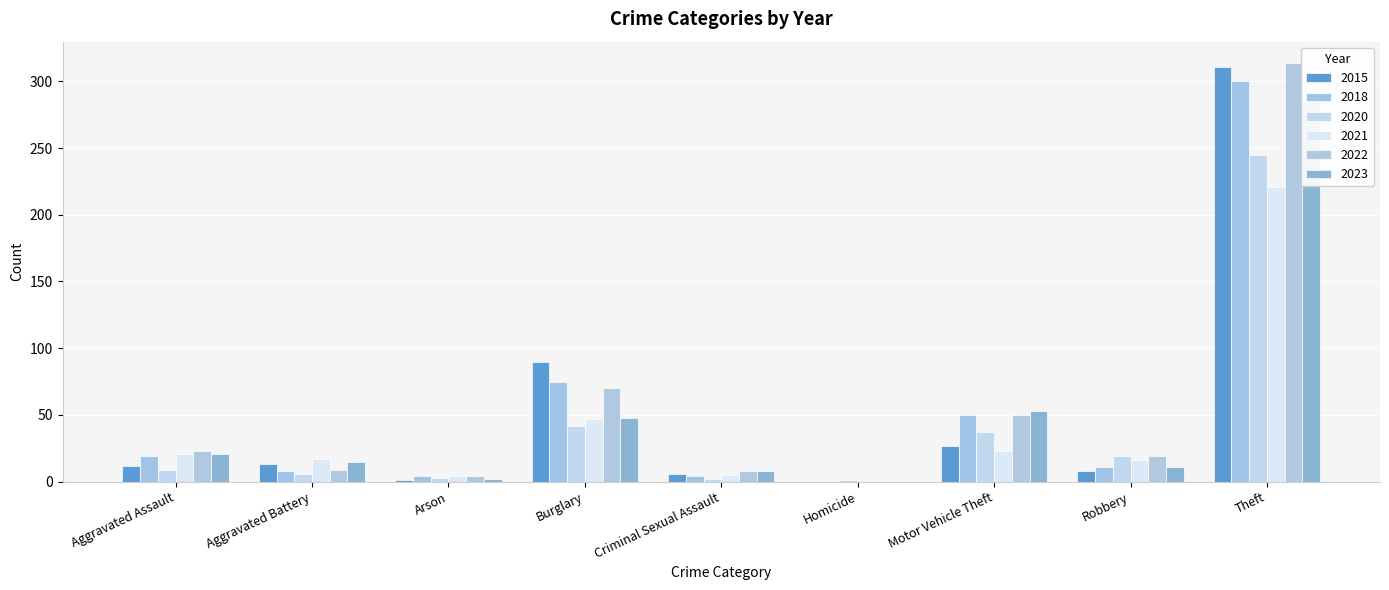

Which series changed the most between Arson and Motor Vehicle Theft?

2023